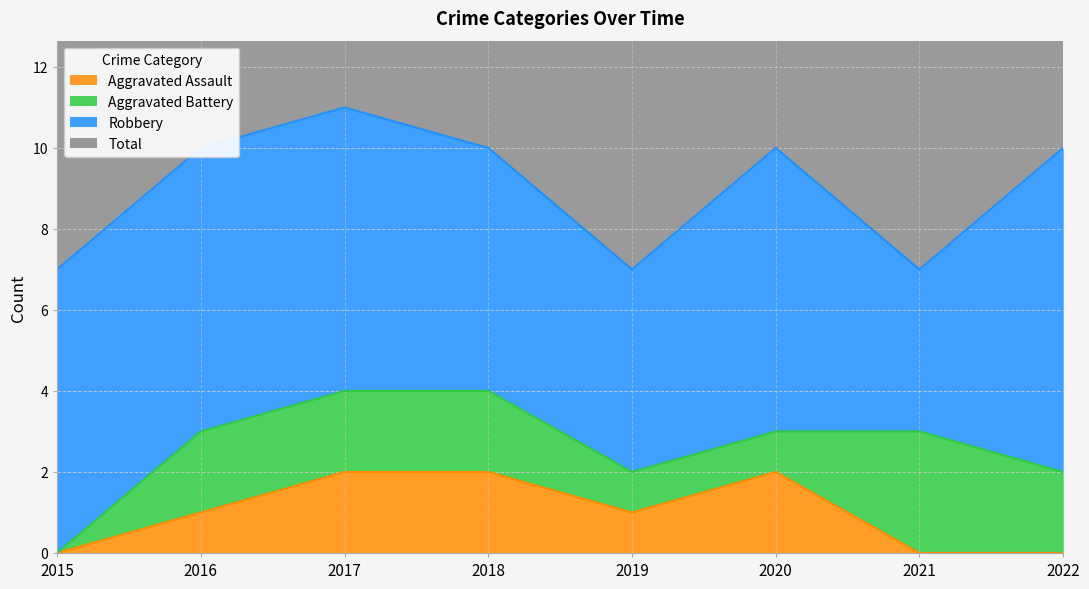

The Aggravated Assault series shows 1 at 2020. True or false?

False